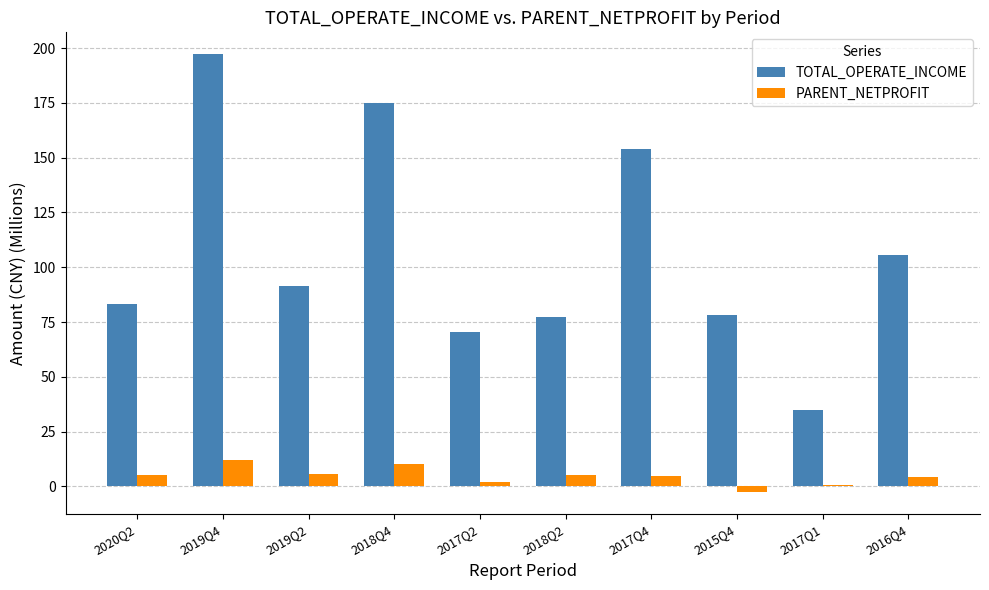

Which category has the lowest value across all series?

2015Q4